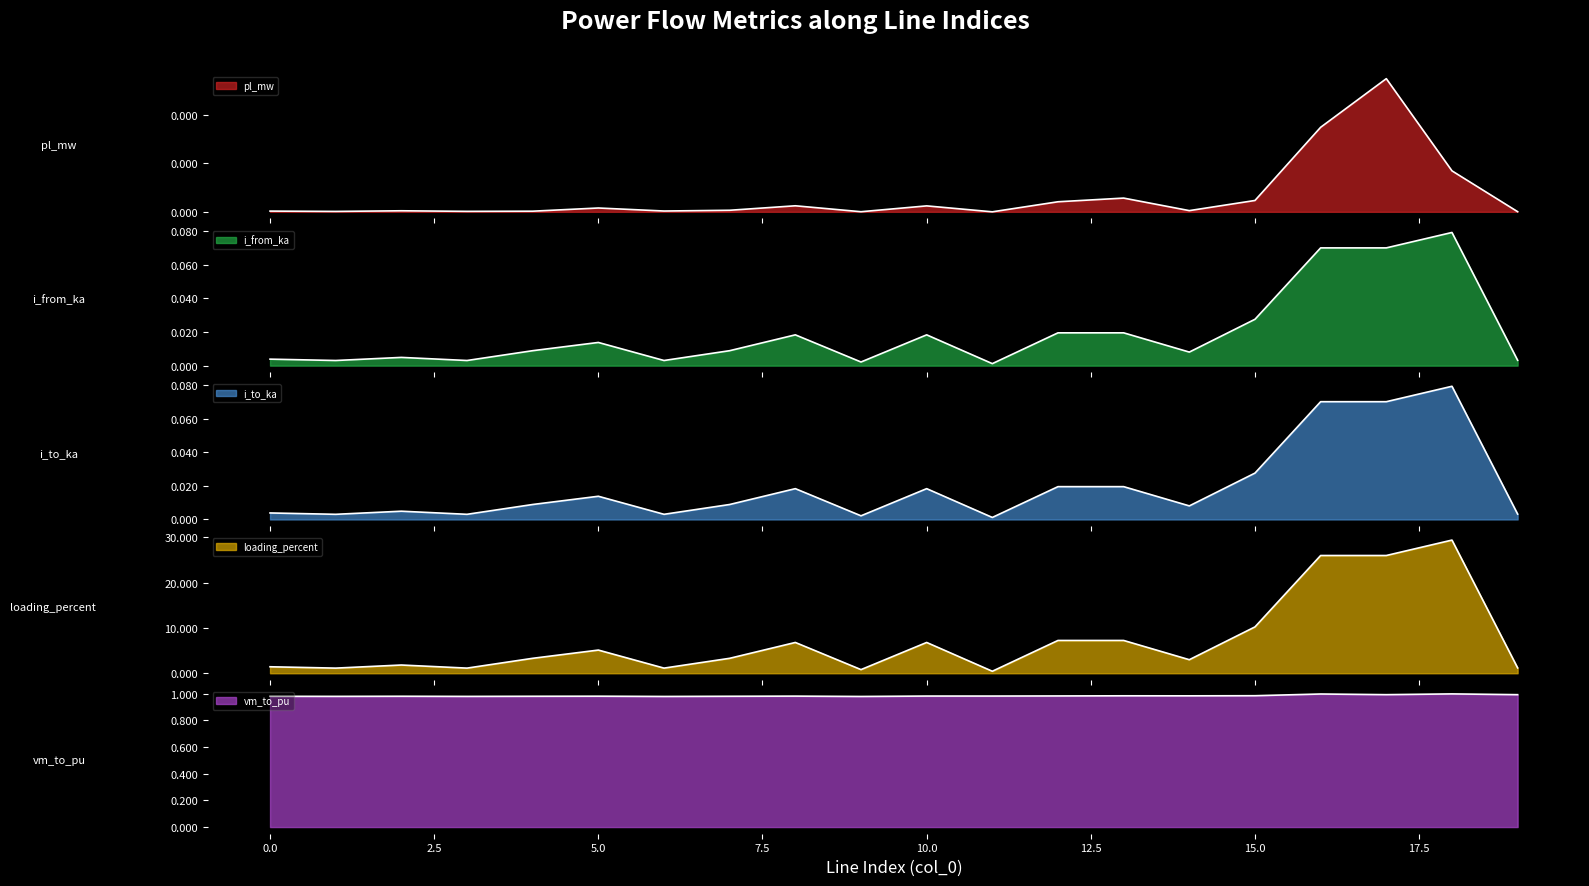

Where is the first local minimum for i_from_ka?

1